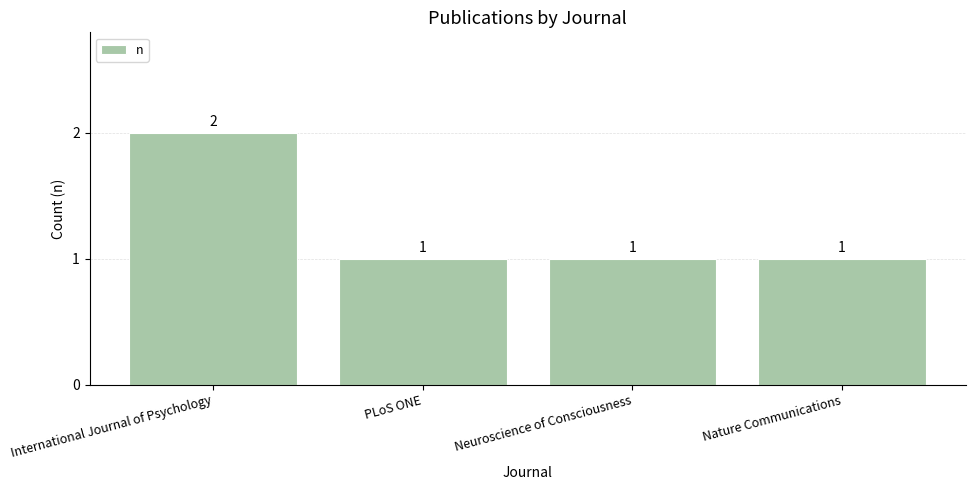

The value at Nature Communications is 0. True or false?

False